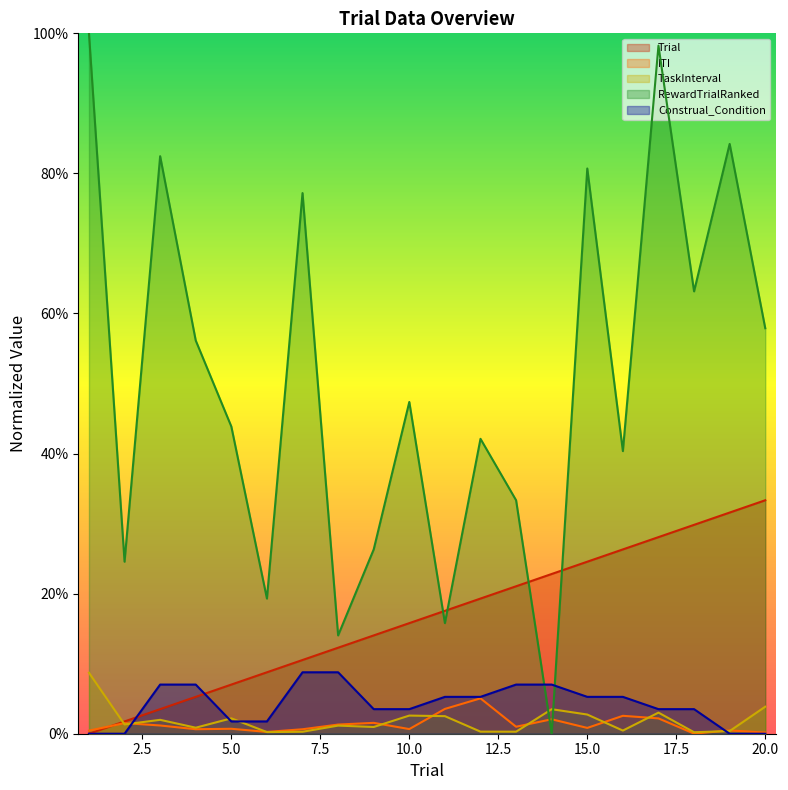

What is the average value of the TaskInterval series?

1.9